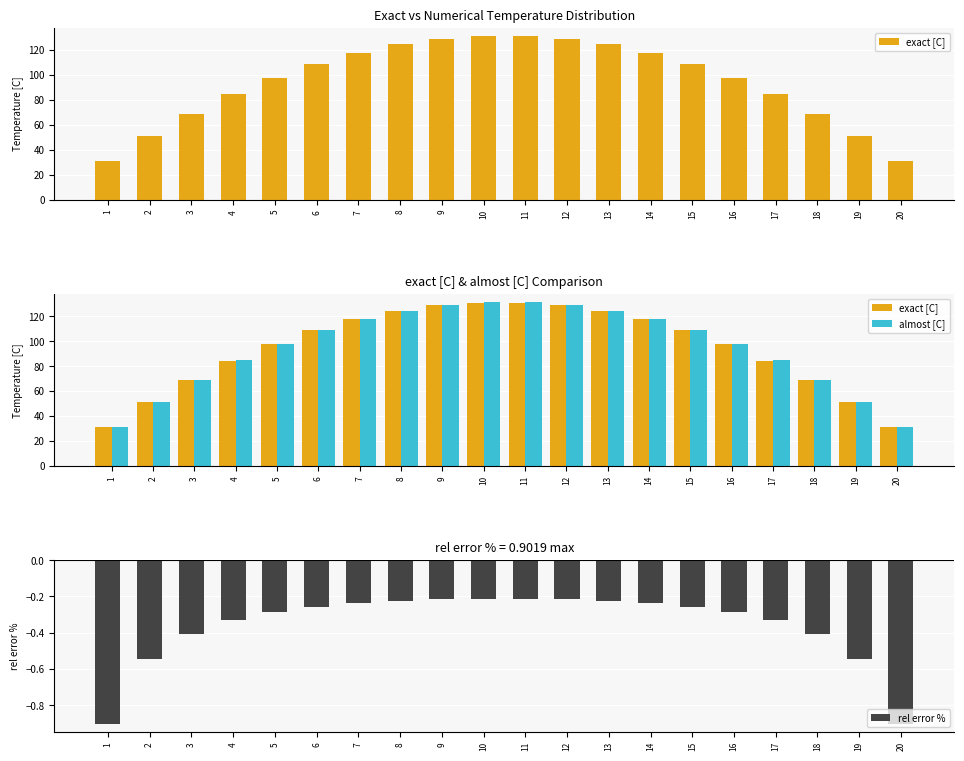

At which label does exact [C] reach its minimum?

1